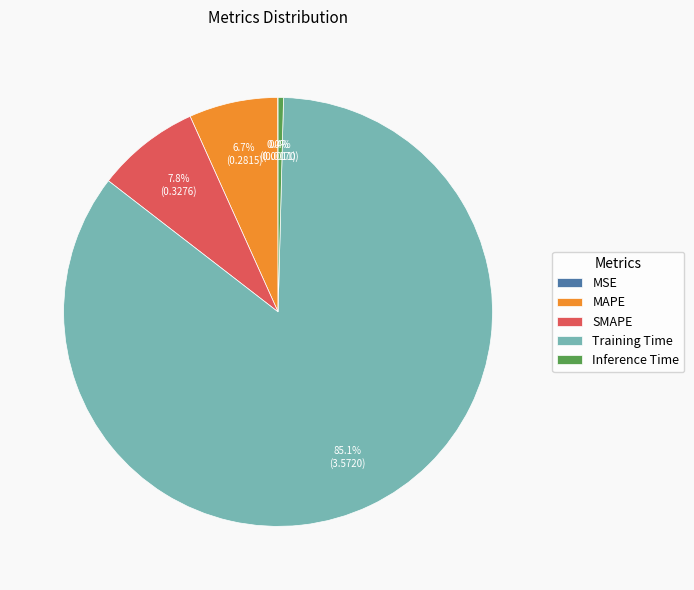

What percentage is NOT represented by Inference Time?

99.6%